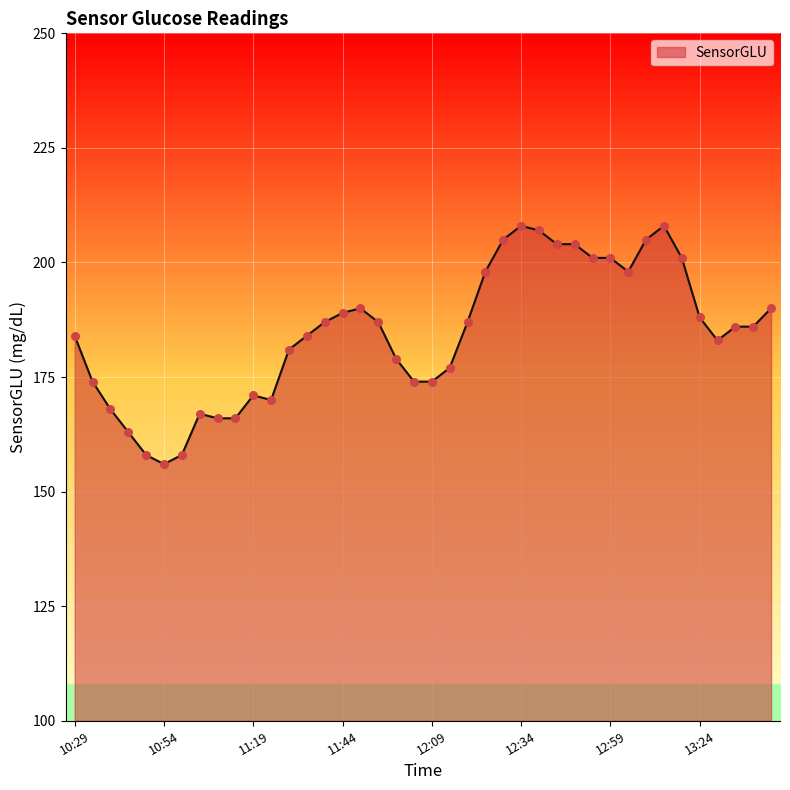

What is the ratio of the value at 12:54 to the value at 12:34?

1.0